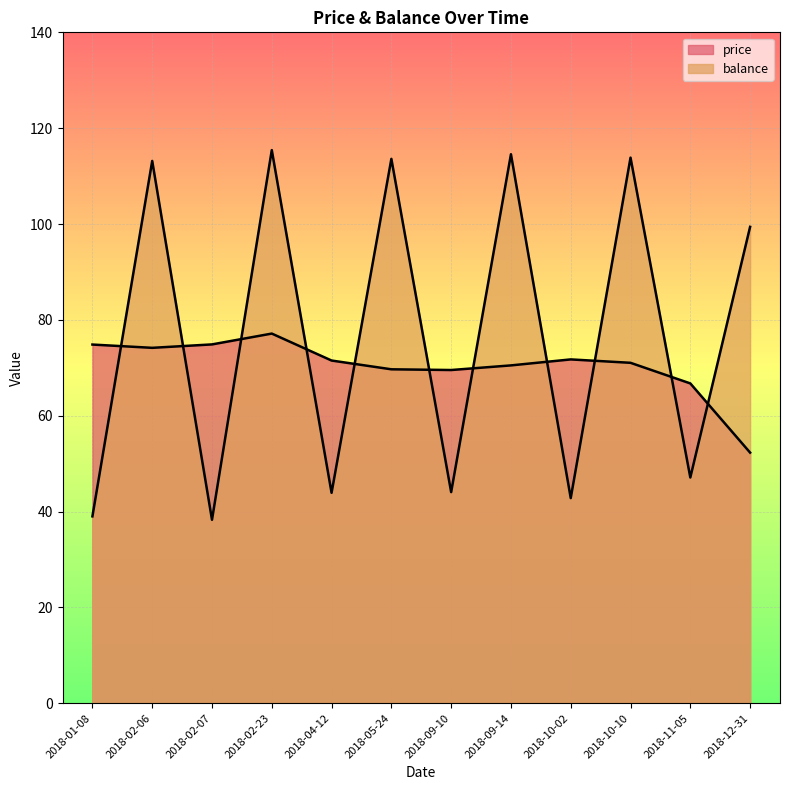

What is the difference between the maximum and second lowest values in the balance series?

76.4